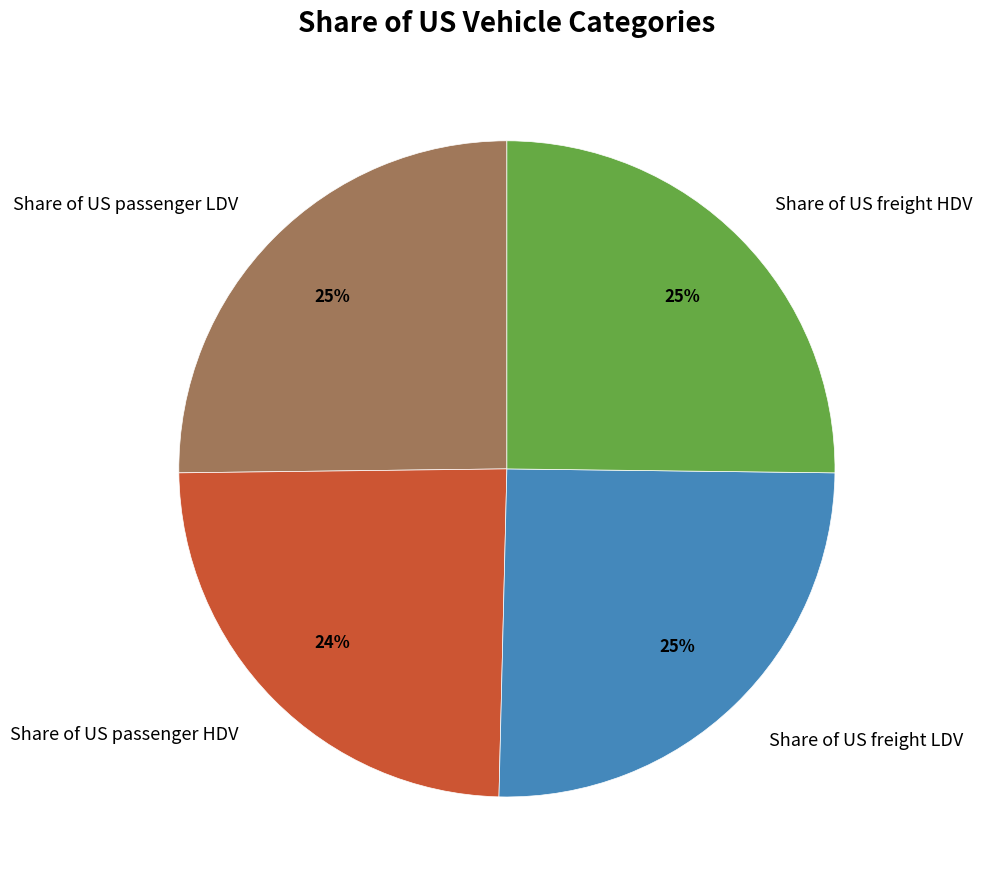

What is the smallest slice in the pie chart?

Share of US passenger HDV